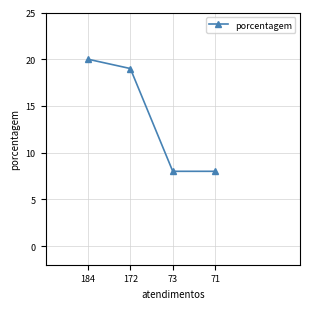

Does the chart display data point markers on the line(s)?

Yes